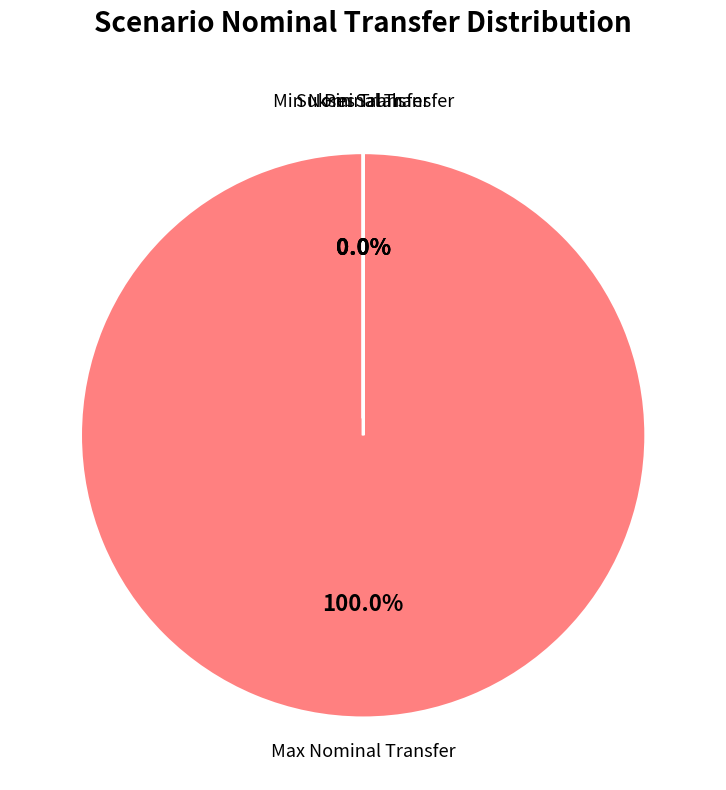

True or false: Min Nominal Transfer accounts for 0% of the total.

True